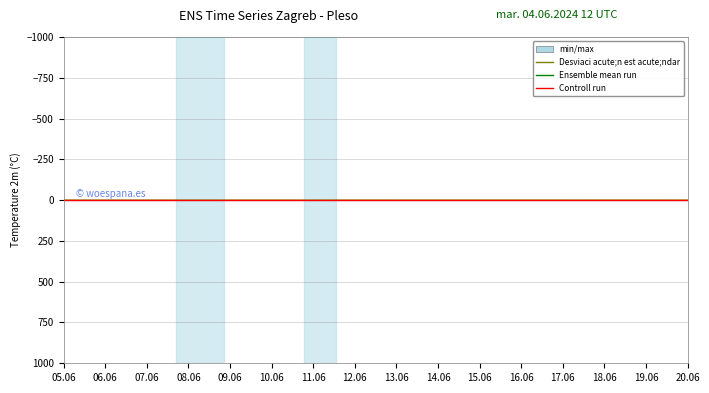

Rank the series at 27 from lowest to highest value.

Control run, Ensemble mean run